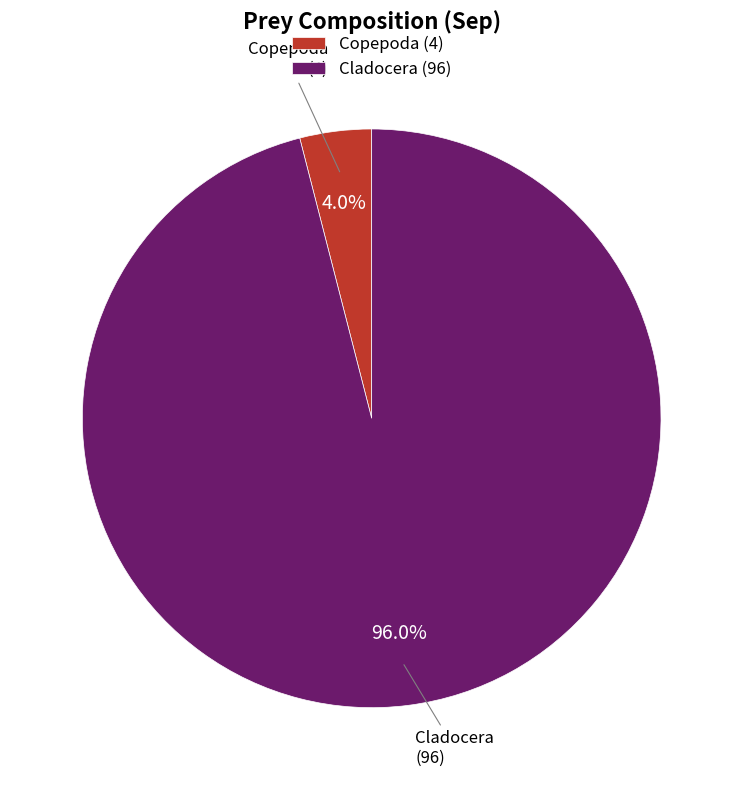

What is the total percentage of Copepoda and Cladocera?

100.0%